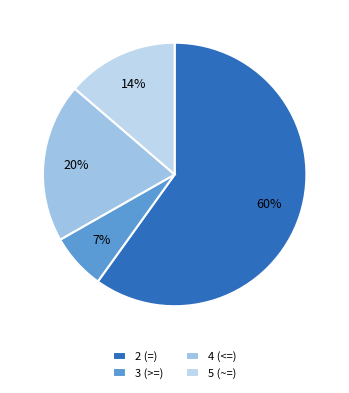

Count the number of slices in the pie.

4